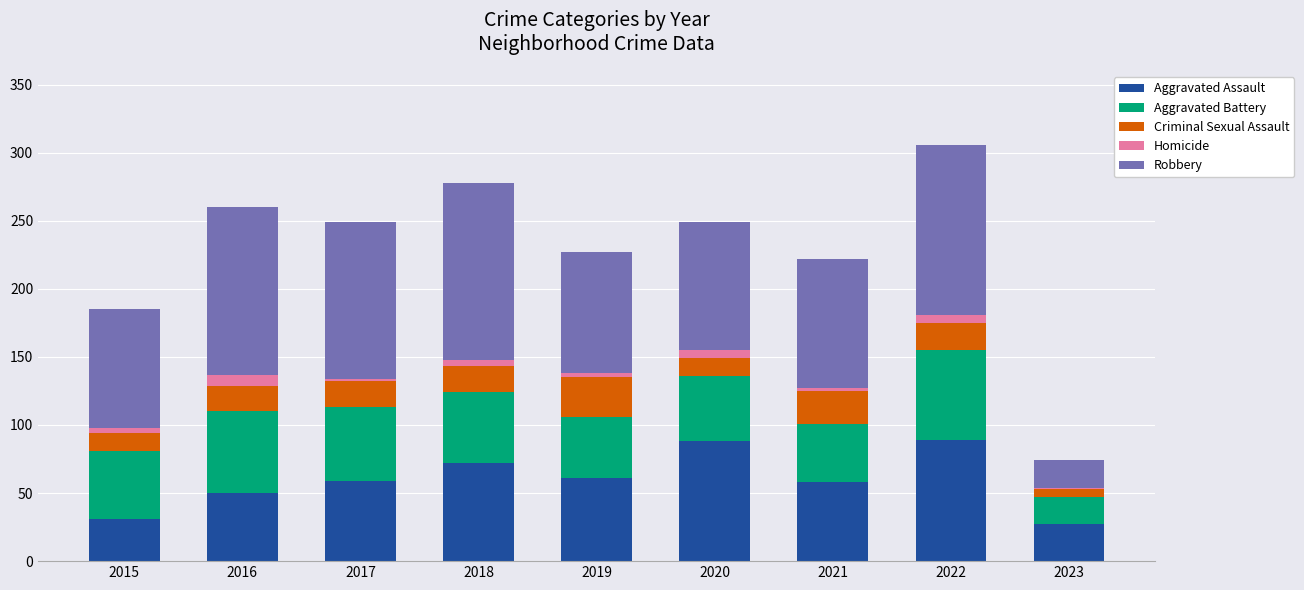

What is the maximum value for Aggravated Assault?

89